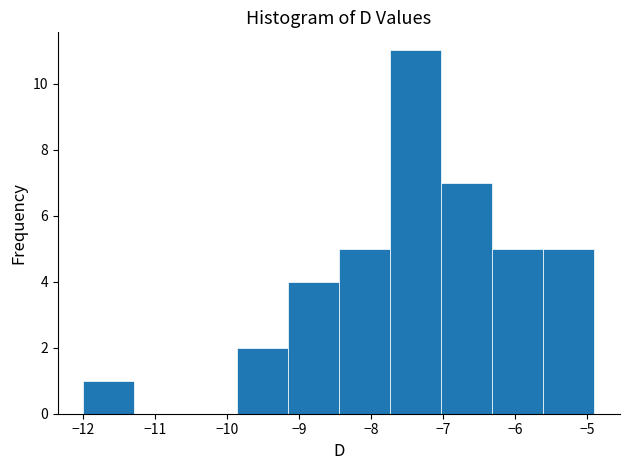

Reading left to right, list every bar in this chart as the range it spans on the x-axis followed by its height. Neither the bar edges nor the heights are printed on the chart, so give them approximately, as read against the axes.

-12.00 to -11.29: 1
-11.29 to -10.58: 0
-10.58 to -9.87: 0
-9.87 to -9.16: 2
-9.16 to -8.45: 4
-8.45 to -7.74: 5
-7.74 to -7.03: 11
-7.03 to -6.32: 7
-6.32 to -5.61: 5
-5.61 to -4.90: 5